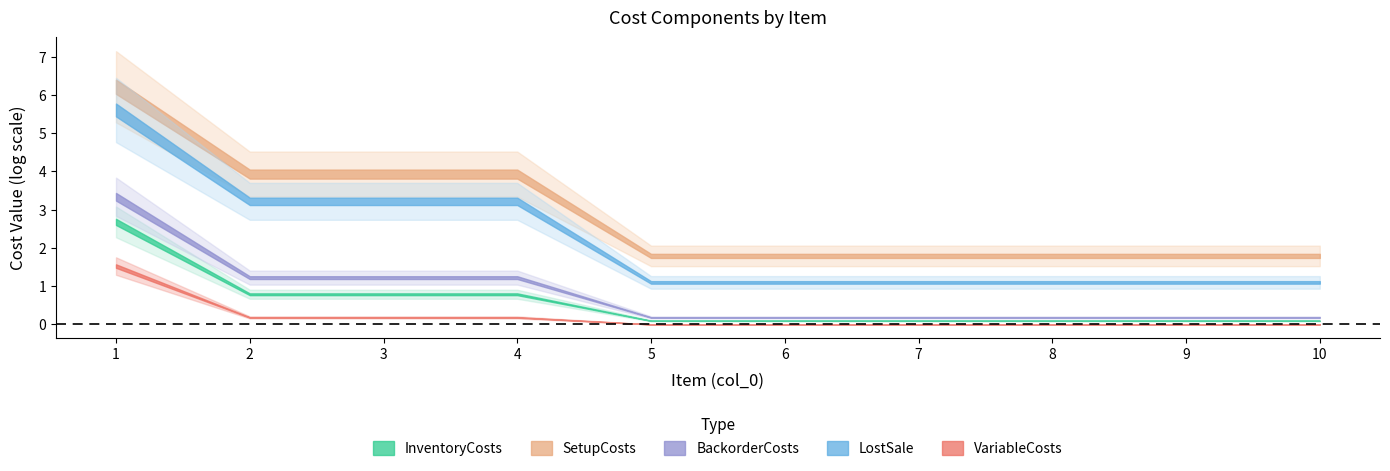

True or false: VariableCosts and InventoryCosts cross at least once.

False